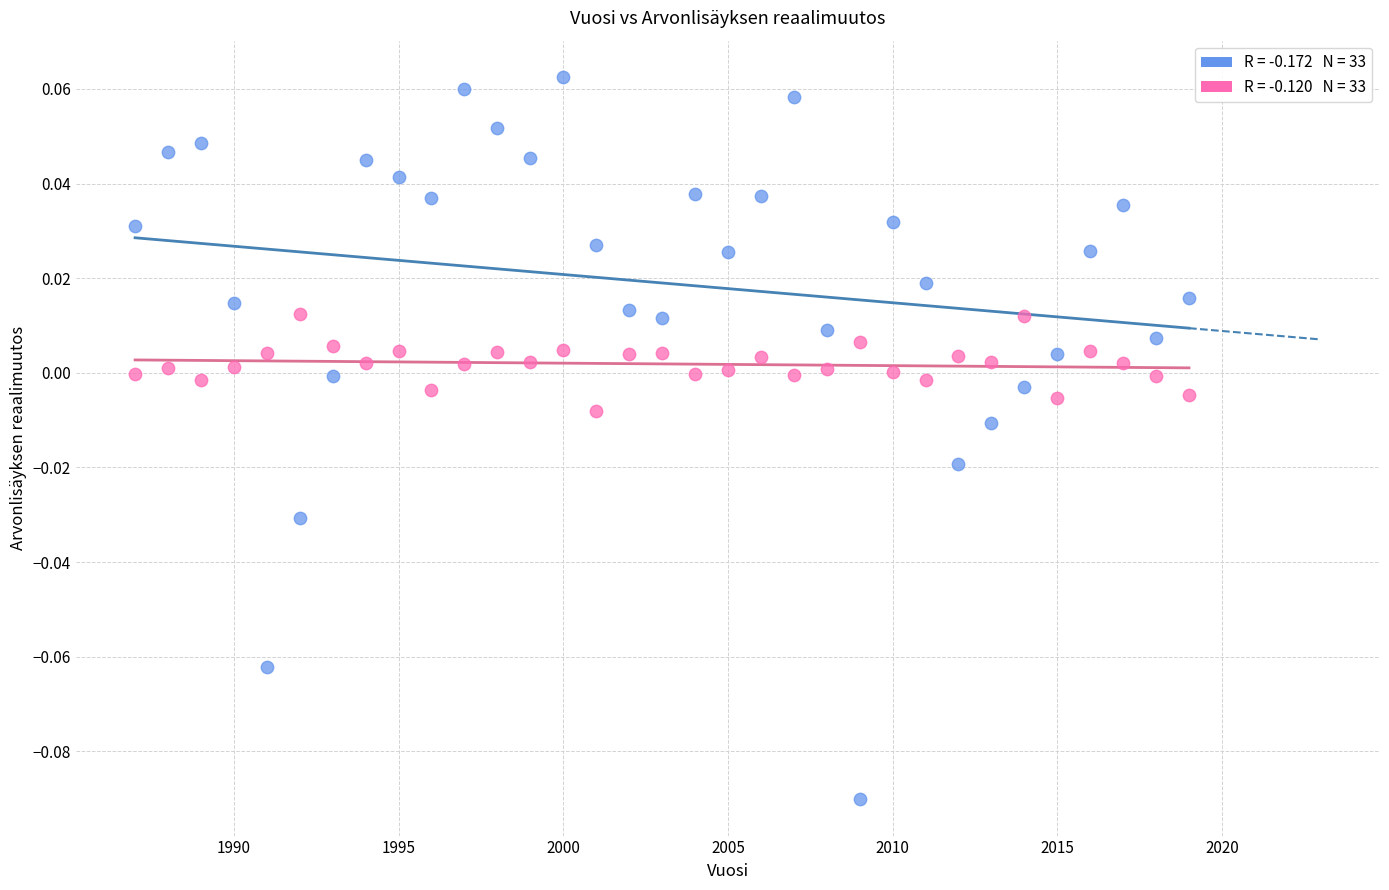

Across all data points, what is the range of X values (max minus min)?

32.0